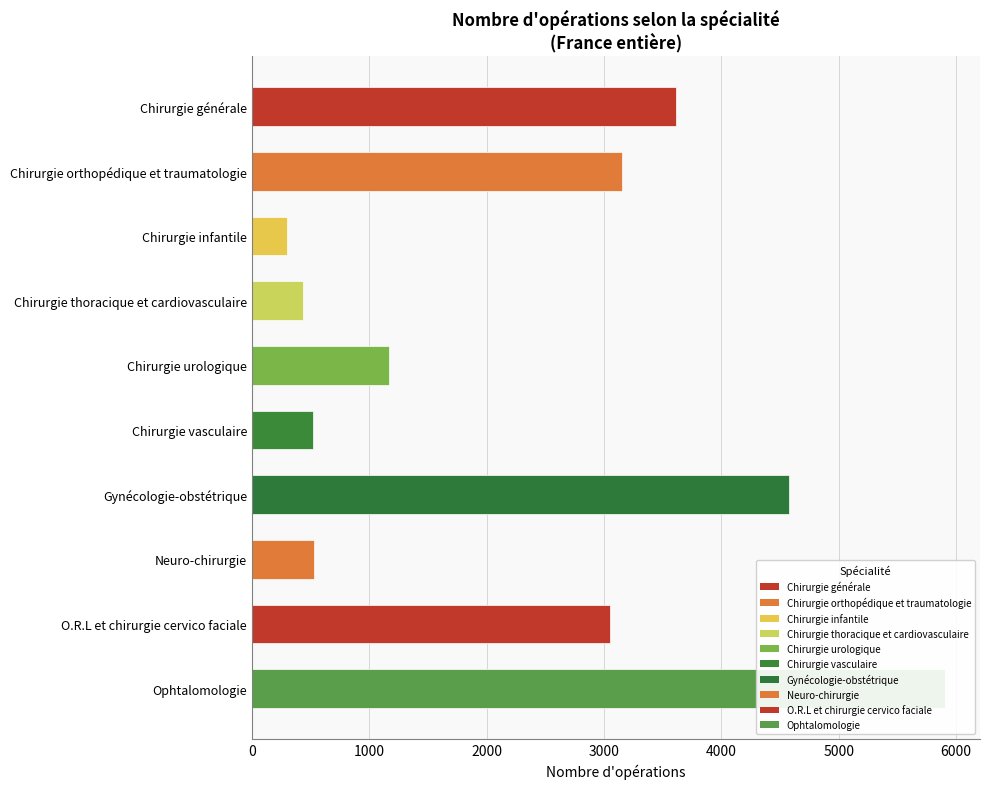

The value at Neuro-chirurgie is 189. True or false?

False